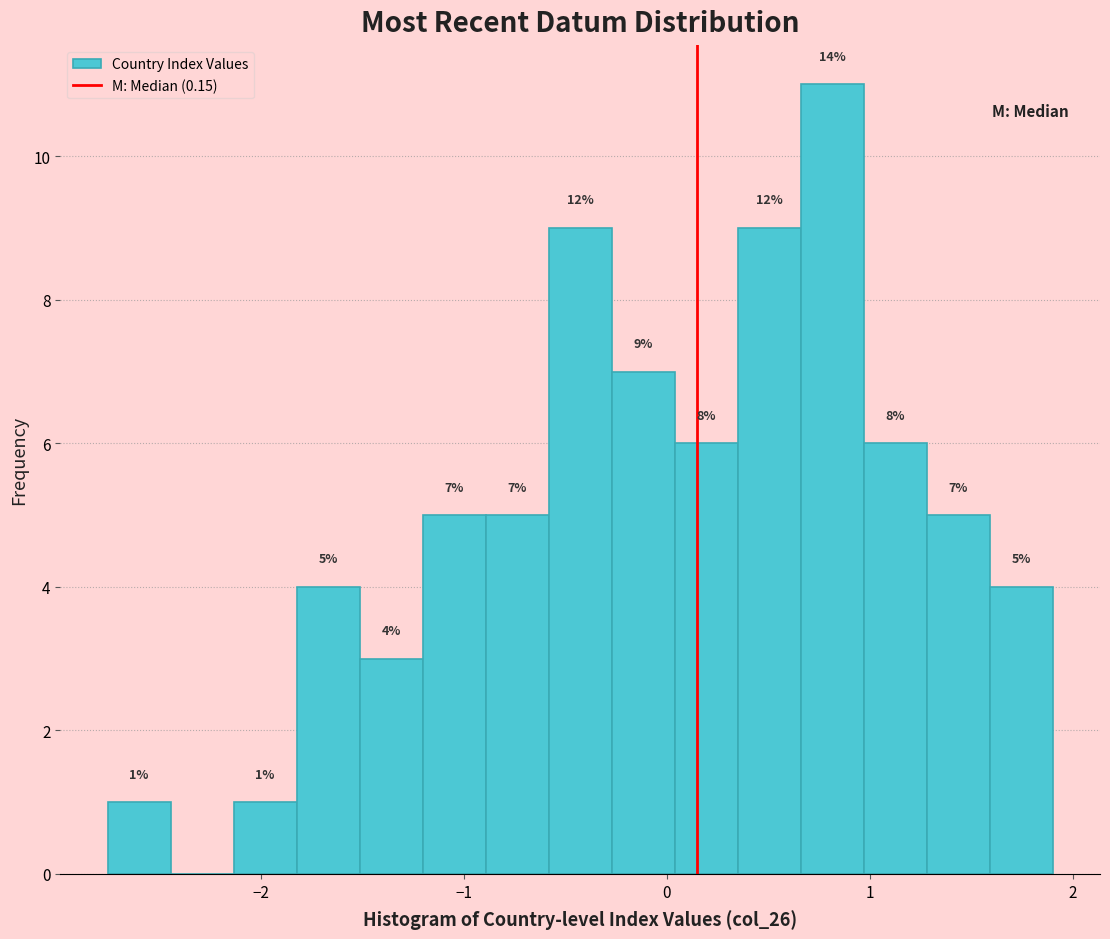

Read against the x-axis, roughly where is the centre of the tallest bar?

0.8